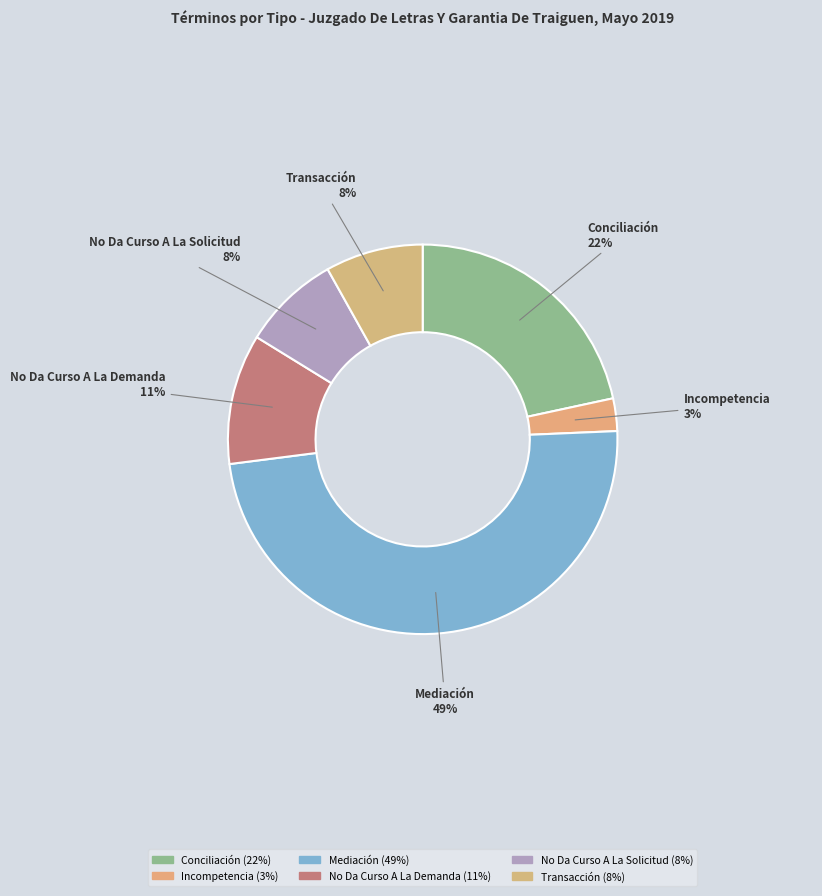

Count the number of slices in the pie.

6